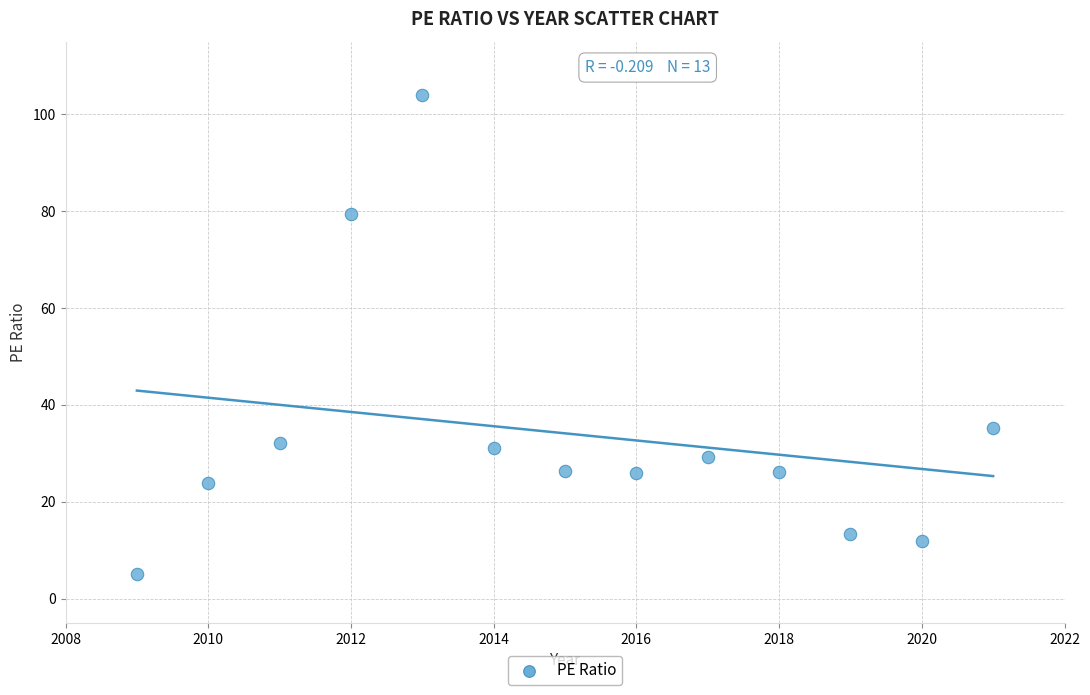

What Y value in the scatter plot is closest to 54?

35.2